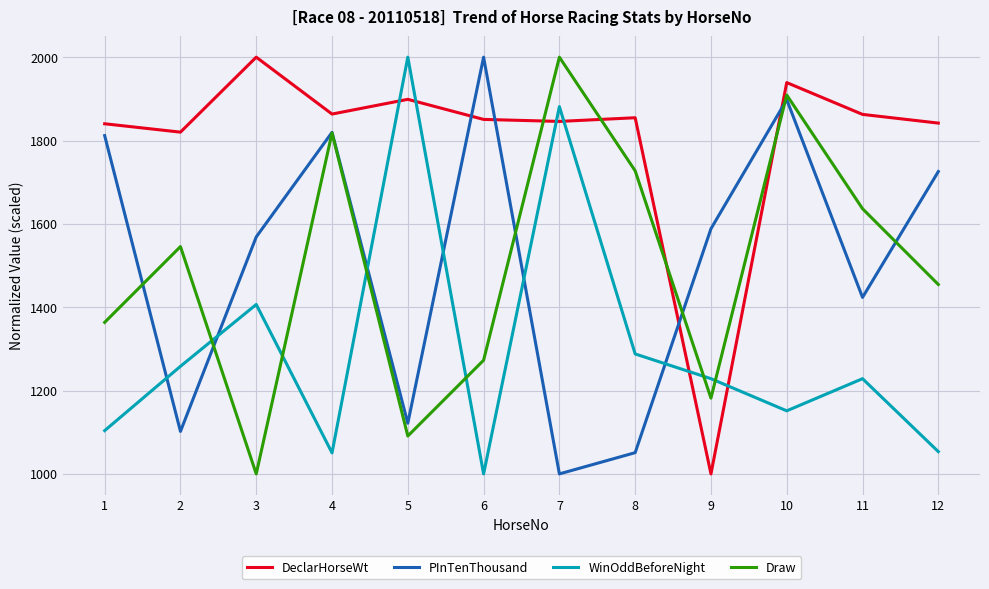

What is the highest value of the Draw series?

2000.0